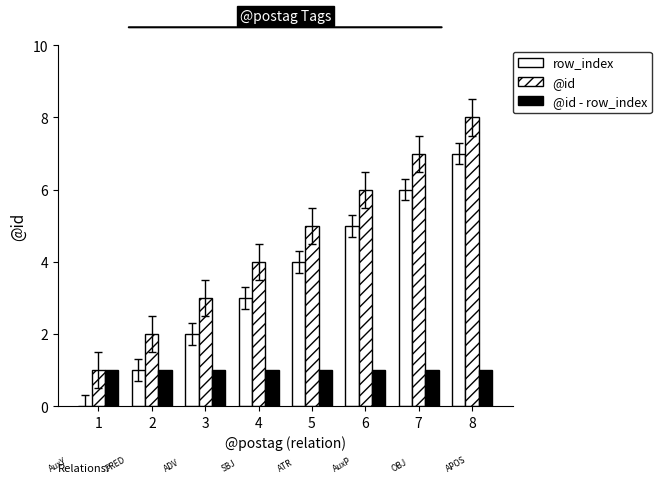

What is the total value across all series at 6?

12